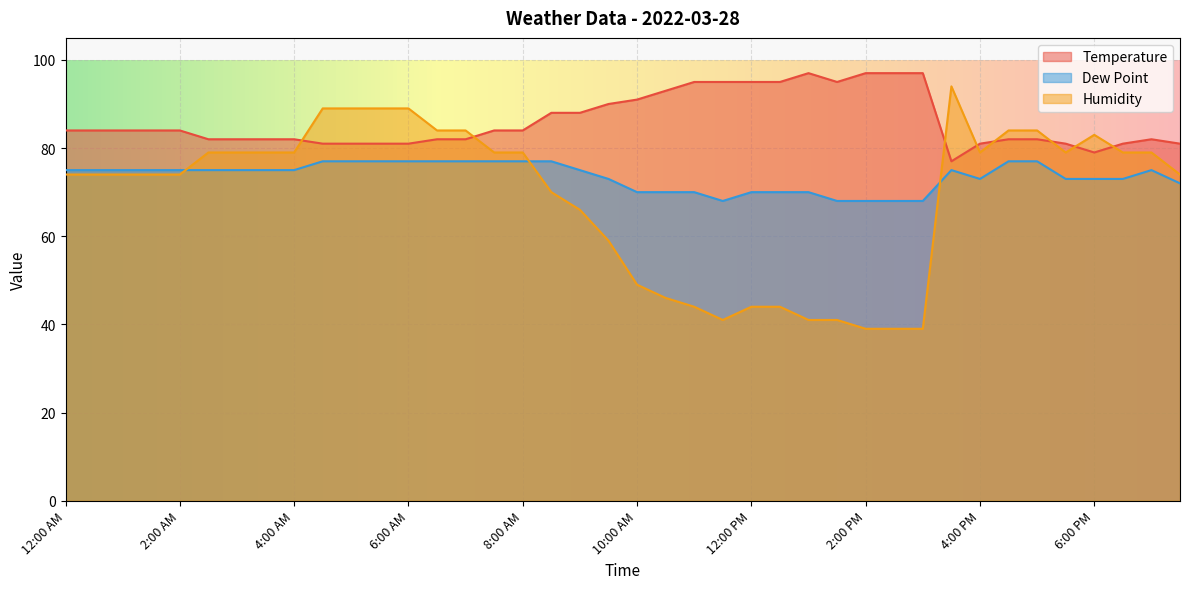

The value of Dew Point at 9:30 AM is 73. True or false?

True